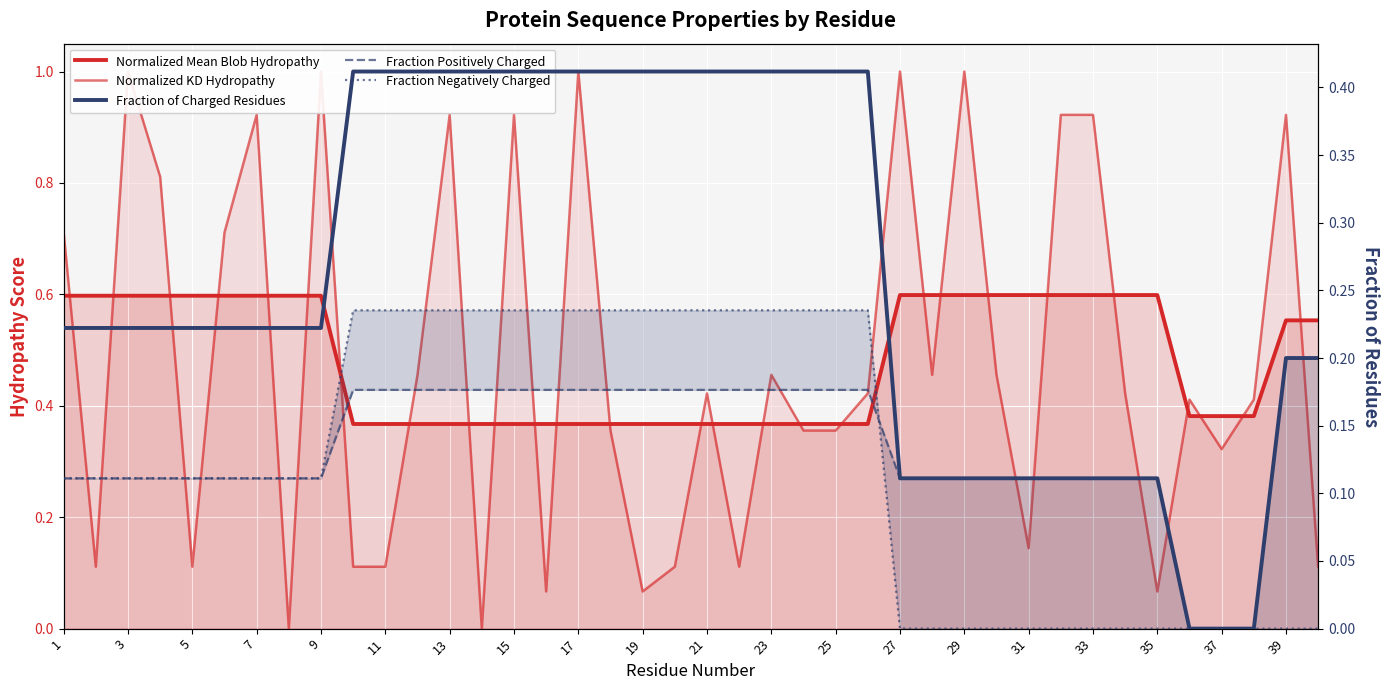

Is it true that Fraction Positively Charged equals 0.2 at 39?

True